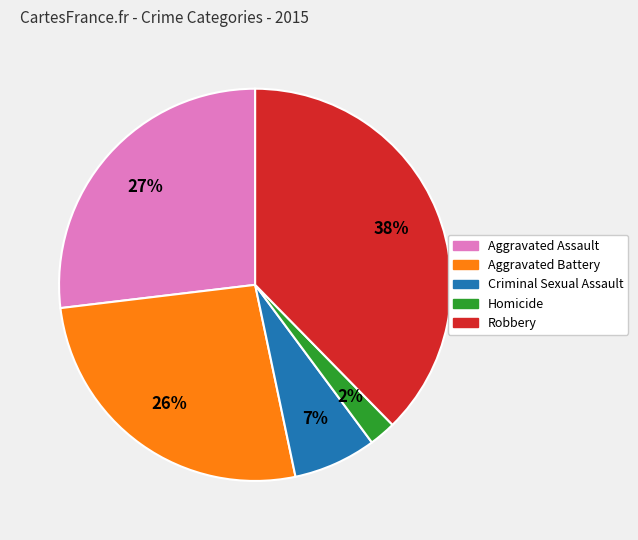

To the nearest percent, what portion does Aggravated Assault represent?

27%